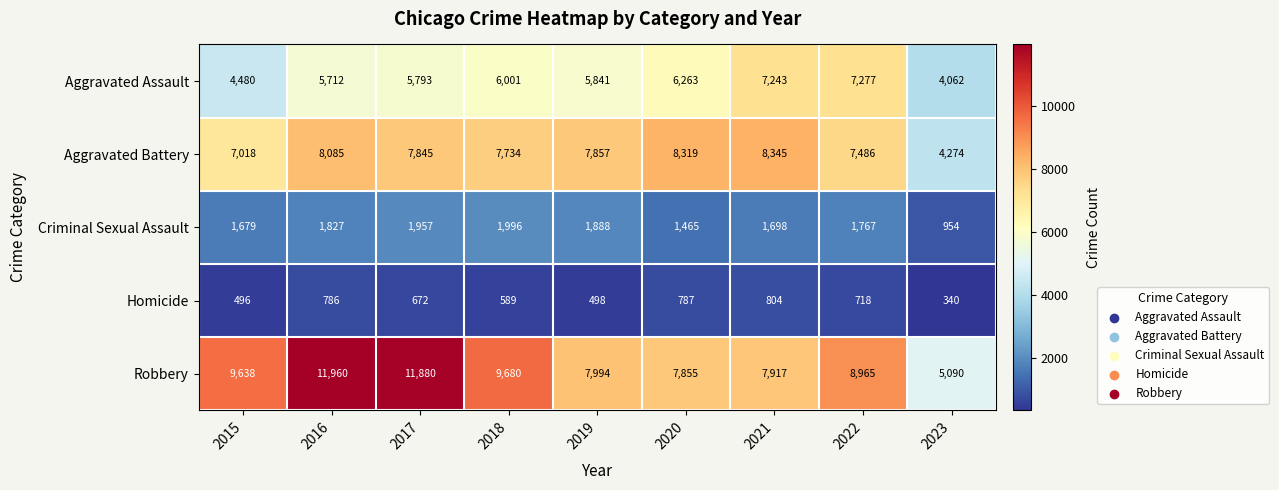

Rank the series by their maximum value, from highest to lowest.

Robbery, Aggravated Battery, Aggravated Assault, Criminal Sexual Assault, Homicide